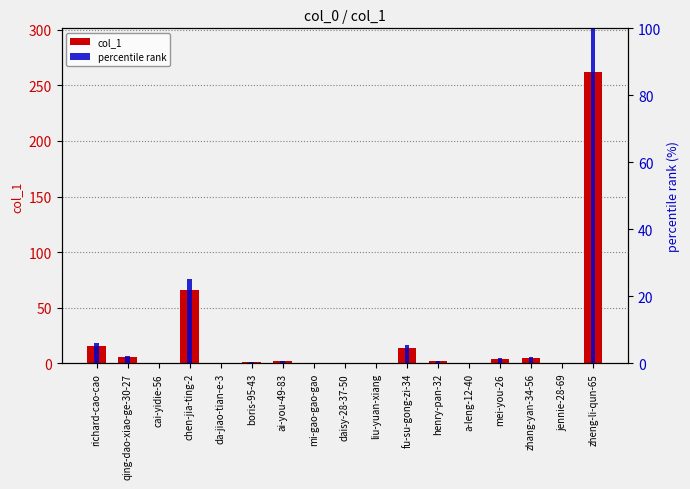

What are all the series names shown in the legend?

col_1, percentile rank